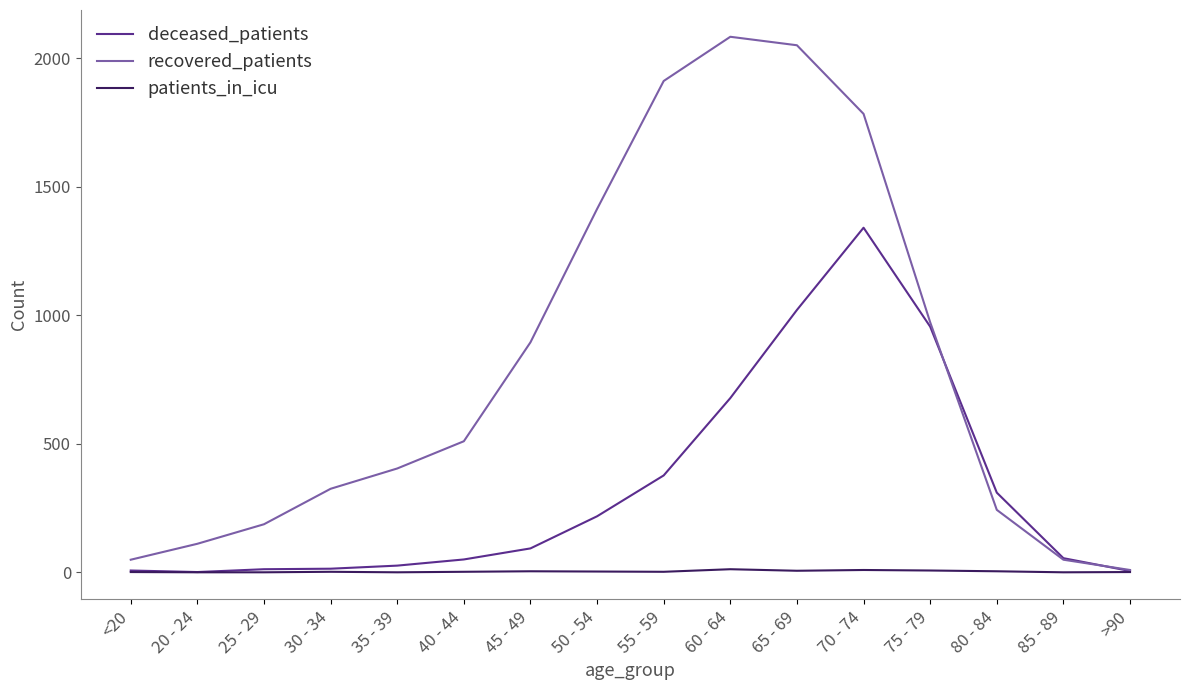

Does the chart have visible grid lines?

No